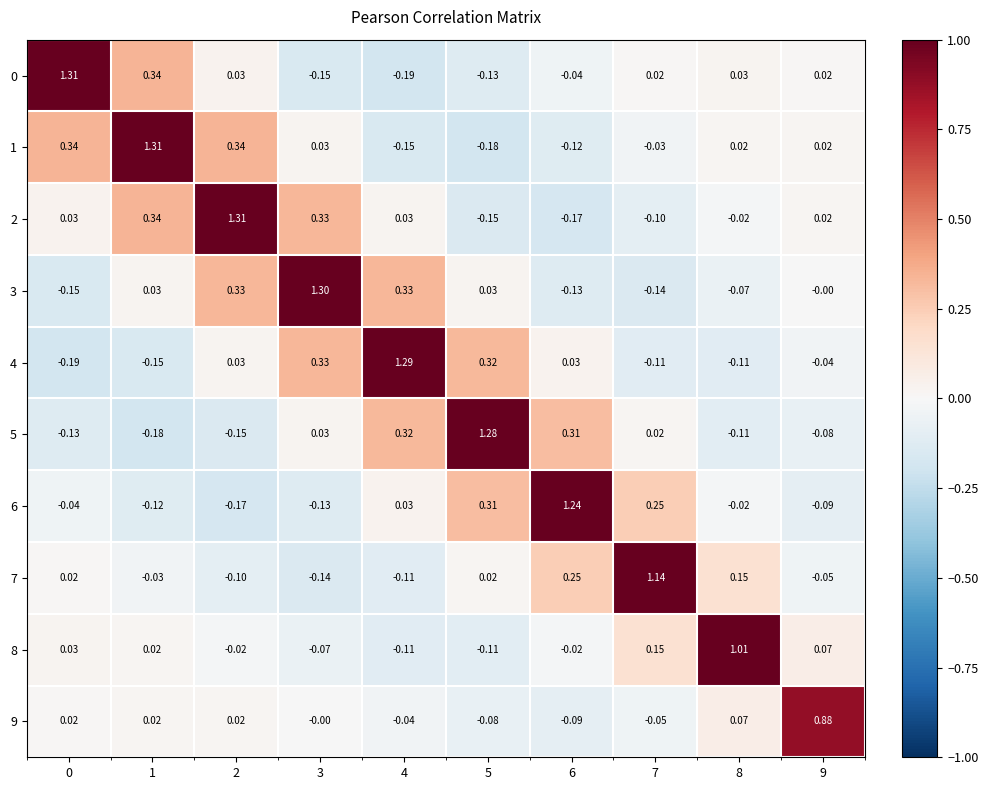

Reading right to left, extract all data points from this chart.

0: 9=0.0	8=0.0	7=0.0	6=-0.0	5=-0.1	4=-0.2	3=-0.1	2=0.0	1=0.3	0=1.3
1: 9=0.0	8=0.0	7=-0.0	6=-0.1	5=-0.2	4=-0.1	3=0.0	2=0.3	1=1.3	0=0.3
2: 9=0.0	8=-0.0	7=-0.1	6=-0.2	5=-0.1	4=0.0	3=0.3	2=1.3	1=0.3	0=0.0
3: 9=-0.0	8=-0.1	7=-0.1	6=-0.1	5=0.0	4=0.3	3=1.3	2=0.3	1=0.0	0=-0.1
4: 9=-0.0	8=-0.1	7=-0.1	6=0.0	5=0.3	4=1.3	3=0.3	2=0.0	1=-0.1	0=-0.2
5: 9=-0.1	8=-0.1	7=0.0	6=0.3	5=1.3	4=0.3	3=0.0	2=-0.1	1=-0.2	0=-0.1
6: 9=-0.1	8=-0.0	7=0.2	6=1.2	5=0.3	4=0.0	3=-0.1	2=-0.2	1=-0.1	0=-0.0
7: 9=-0.1	8=0.1	7=1.1	6=0.2	5=0.0	4=-0.1	3=-0.1	2=-0.1	1=-0.0	0=0.0
8: 9=0.1	8=1.0	7=0.1	6=-0.0	5=-0.1	4=-0.1	3=-0.1	2=-0.0	1=0.0	0=0.0
9: 9=0.9	8=0.1	7=-0.1	6=-0.1	5=-0.1	4=-0.0	3=-0.0	2=0.0	1=0.0	0=0.0